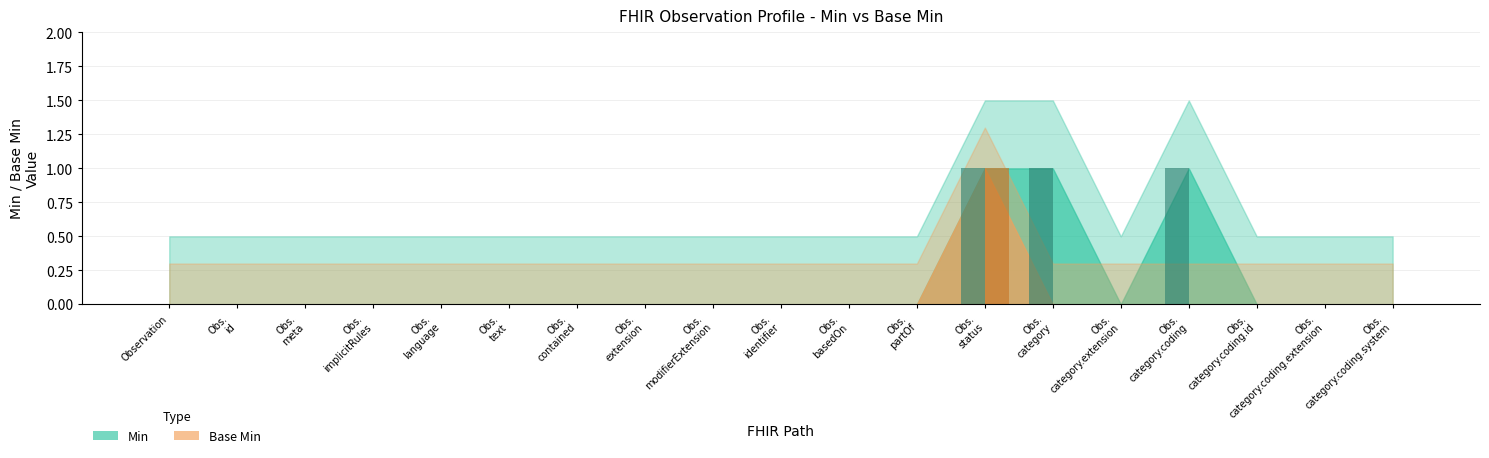

Rank the categories by Min value from highest to lowest.

Obs. status, Obs. category, Obs. category.coding, Observation, Obs. id, Obs. meta, Obs. implicitRules, Obs. language, Obs. text, Obs. contained, Obs. extension, Obs. modifierExtension, Obs. identifier, Obs. basedOn, Obs. partOf, Obs. category.extension, Obs. category.coding.id, Obs. category.coding.extension, Obs. category.coding.system